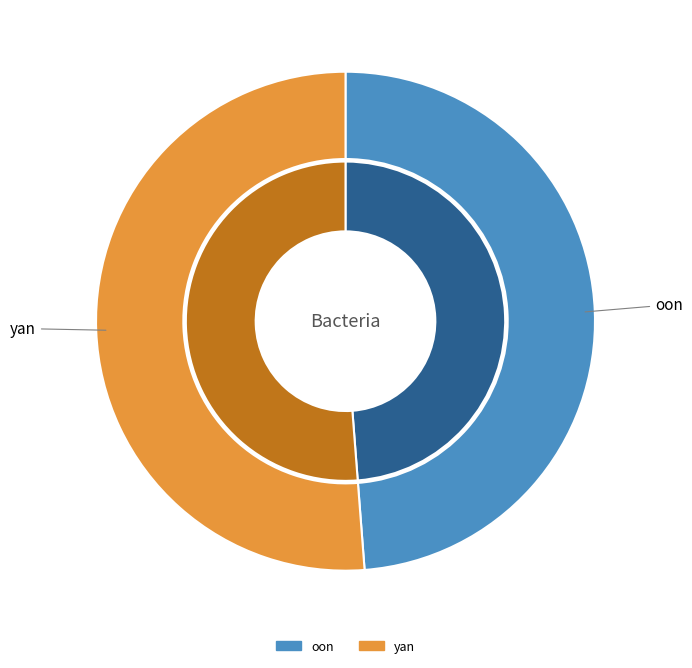

Which category has the smallest portion of the pie?

oon